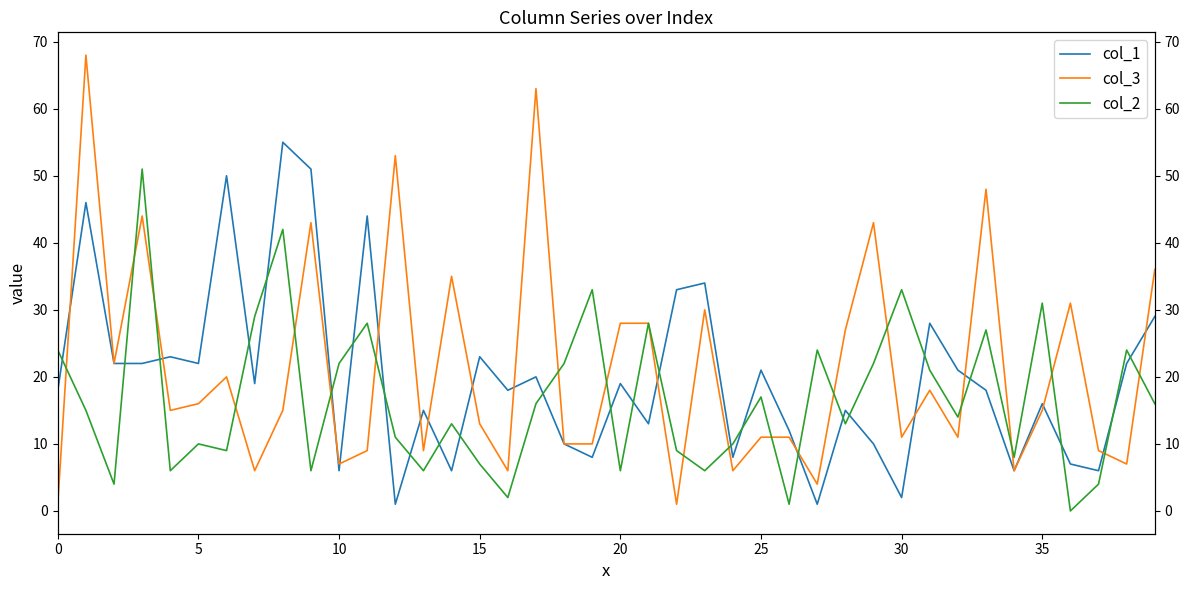

What is the approximate value of col_2 at 26?

1